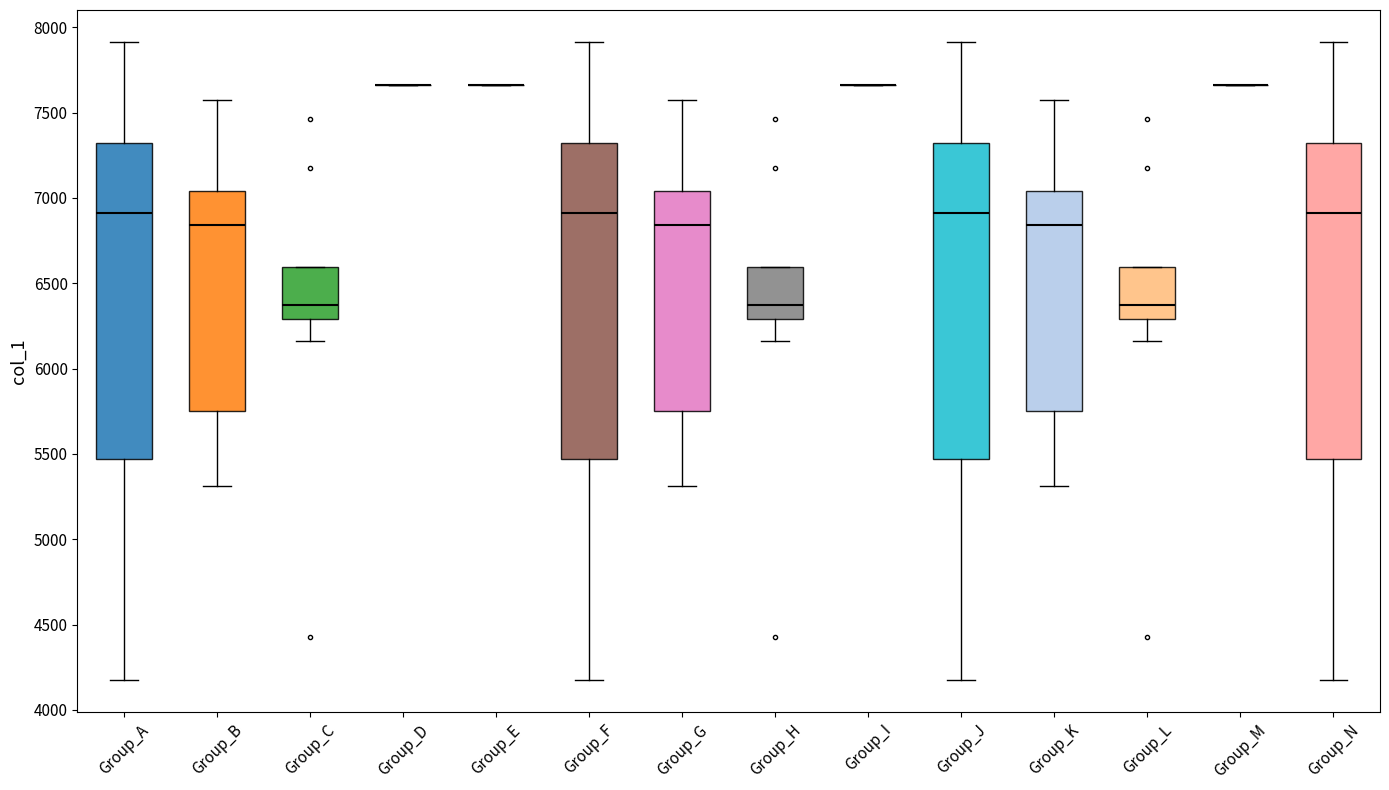

Where is the upper edge of the box for Group_A on the y-axis? The values are not printed on the chart, so give them approximately, as read against the axis.

7300